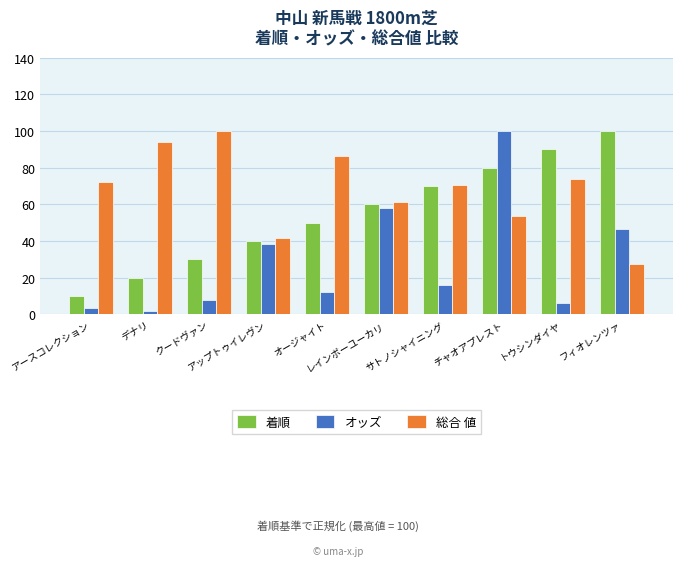

List the series in order of their overall mean, lowest first.

オッズ, 着順, 総合 値